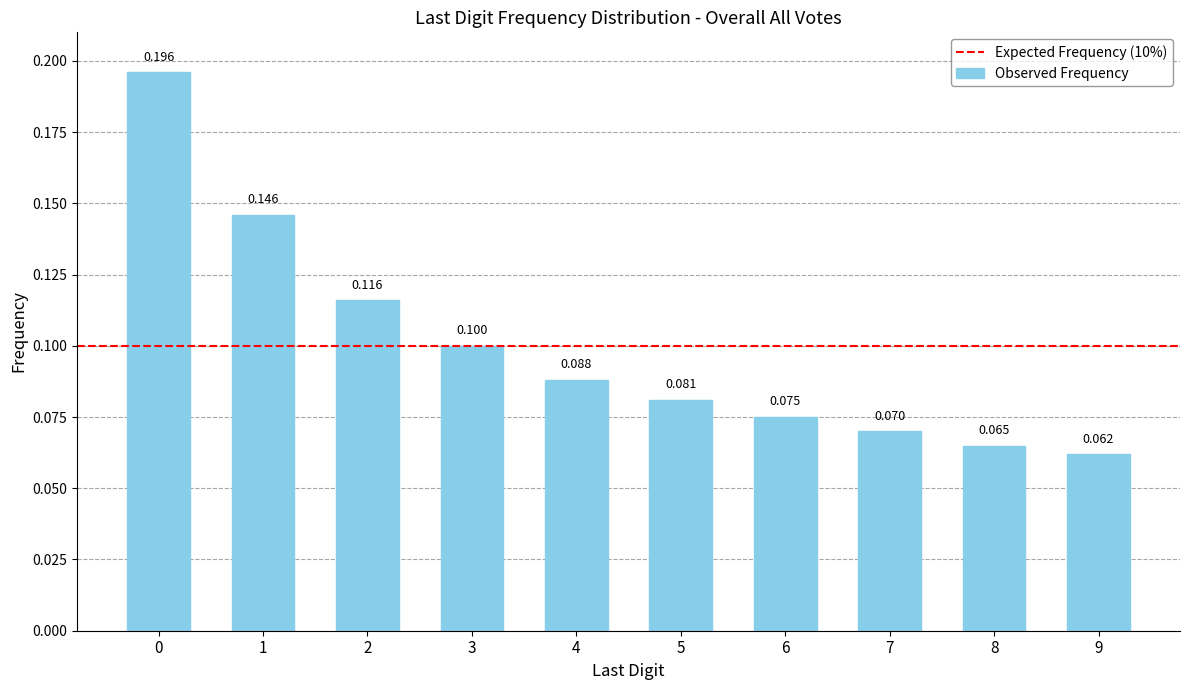

How many data points does each series have?

10